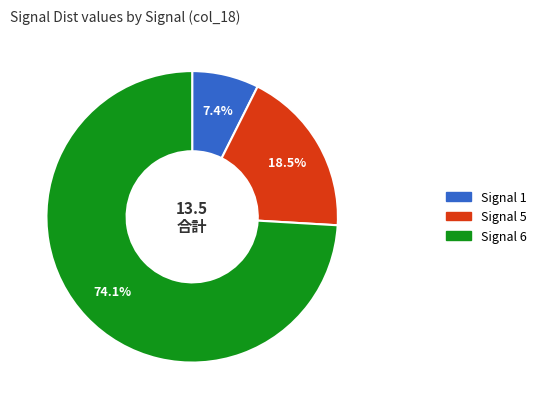

To the nearest percent, what is the average slice percentage?

33%